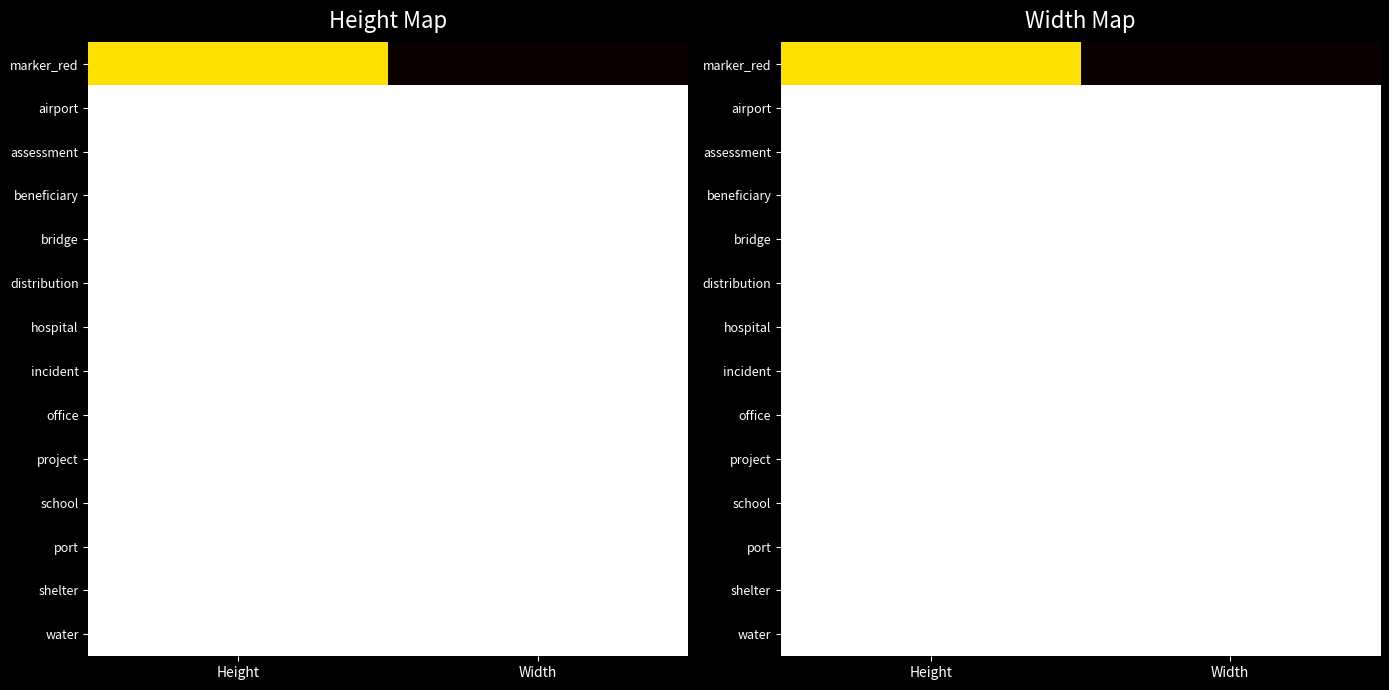

Which category has the lowest value in the distribution series?

Height